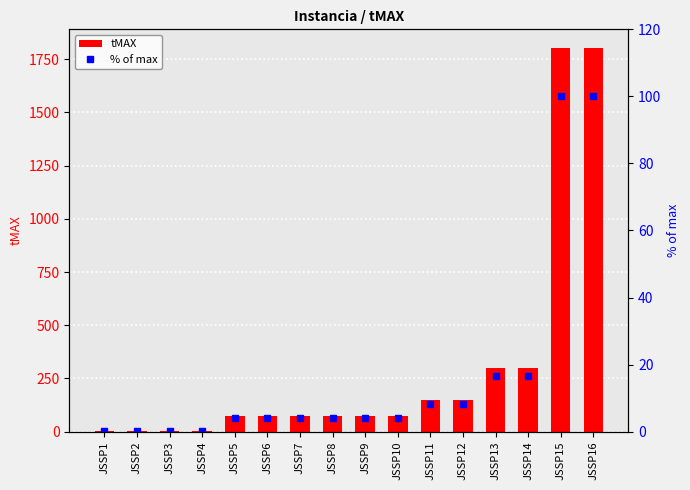

Reading right to left, extract all data points from this chart.

tMAX: 1800.0	1800.0	300.0	300.0	150.0	150.0	75.0	75.0	75.0	75.0	75.0	75.0	2.0	2.0	2.0	2.0
% of max: 100.0	100.0	16.7	16.7	8.3	8.3	4.2	4.2	4.2	4.2	4.2	4.2	0.1	0.1	0.1	0.1